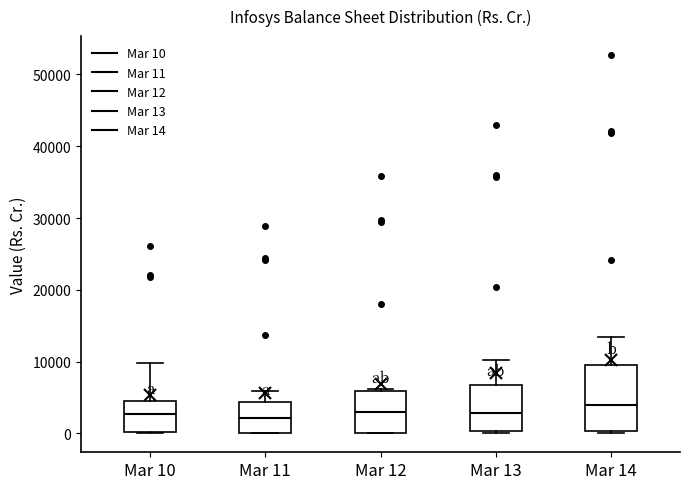

Which box is the tallest, from its lower edge to its upper edge?

Mar 14